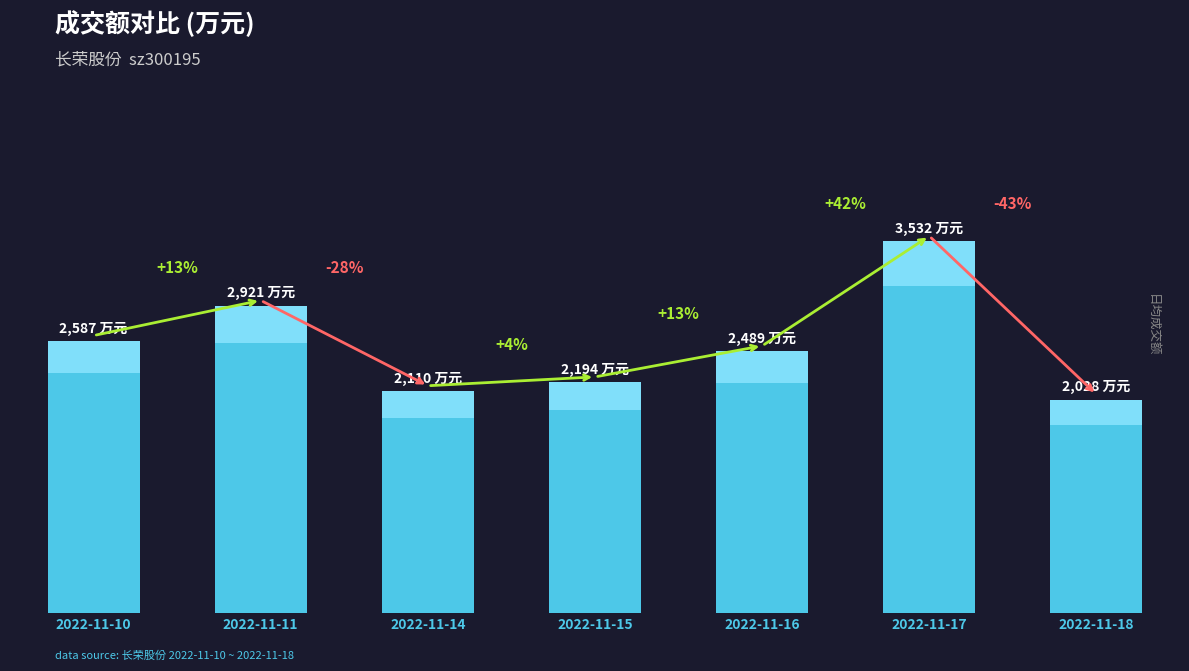

What is the ratio of the value at 2022-11-17 to the value at 2022-11-18?

1.7